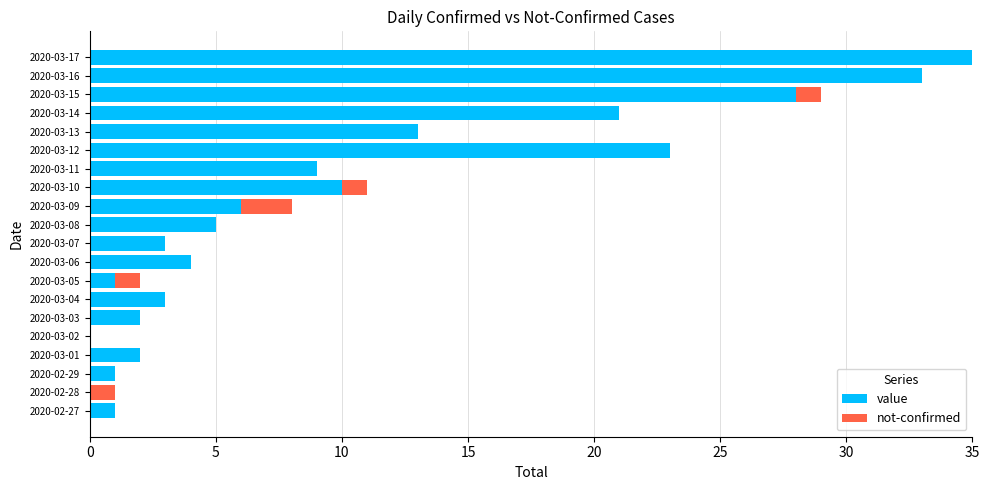

At which category is the sum across all series the highest?

2020-03-17